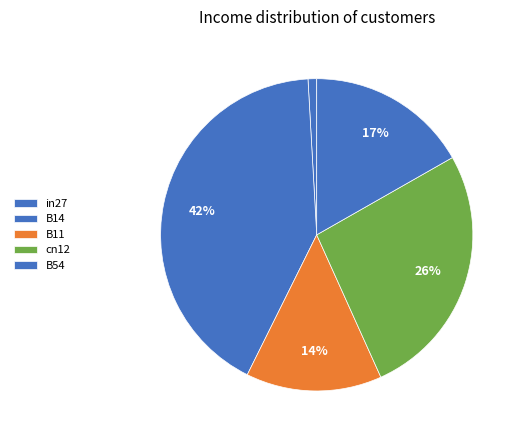

To the nearest percent, what percentage of the pie is B54?

17%